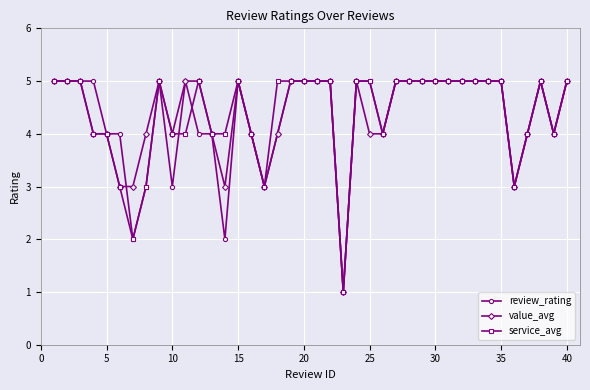

What is the difference between the second highest and minimum values in the value_avg series?

4